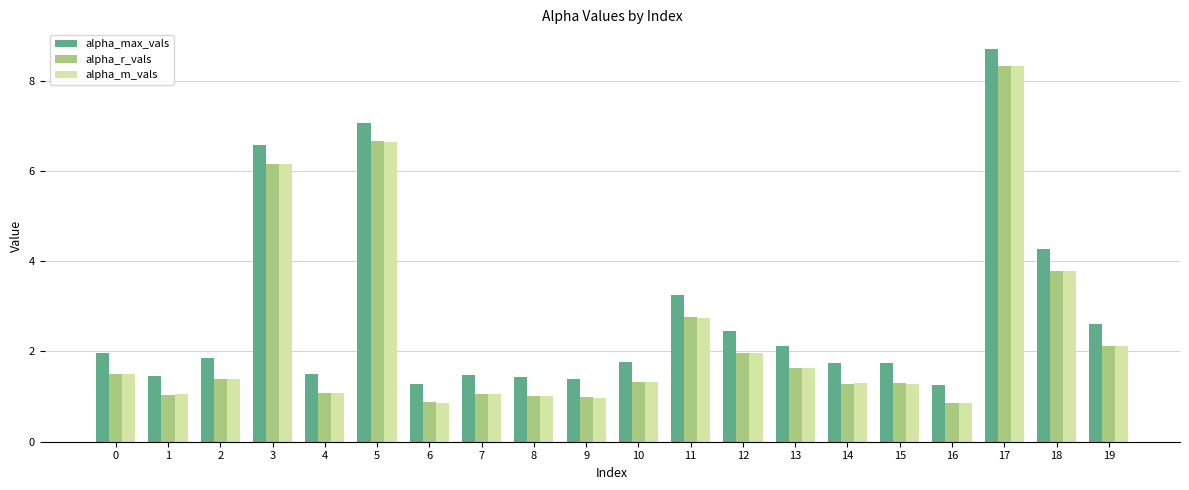

Which series has the widest spread of values?

alpha_m_vals